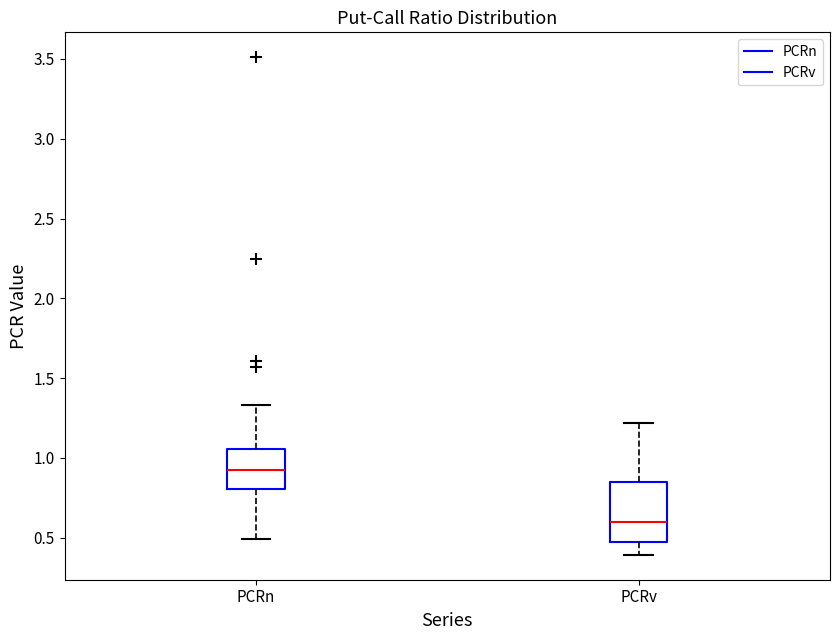

Where does the upper whisker of the box for PCRv end on the y-axis? The values are not printed on the chart, so give them approximately, as read against the axis.

1.20